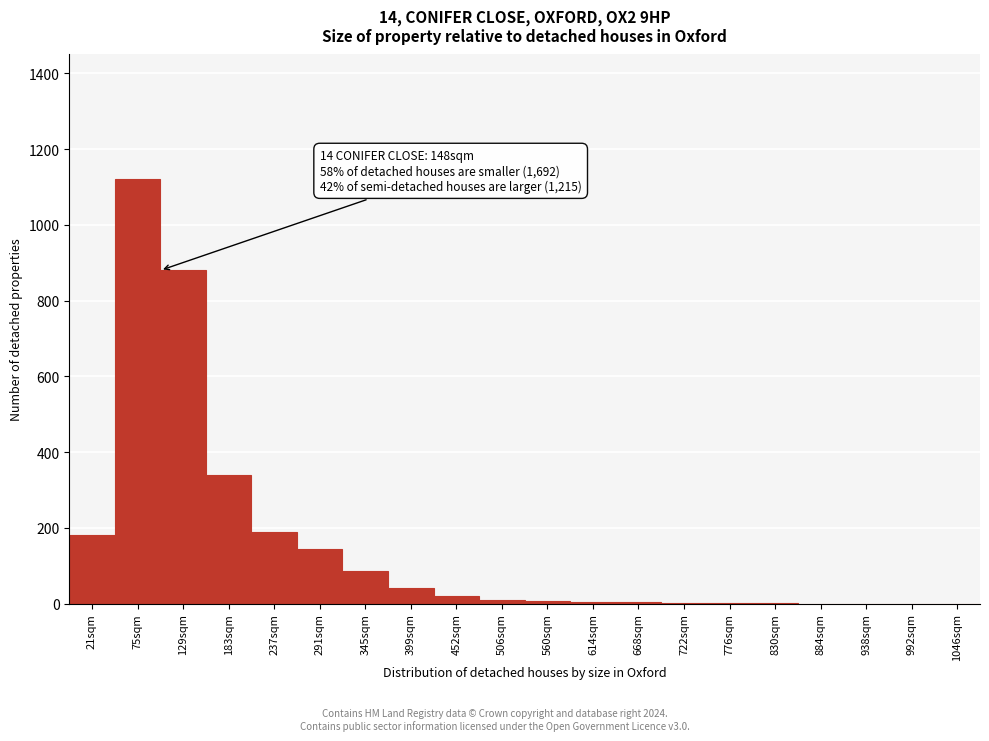

The value at 75sqm is 1850. True or false?

False